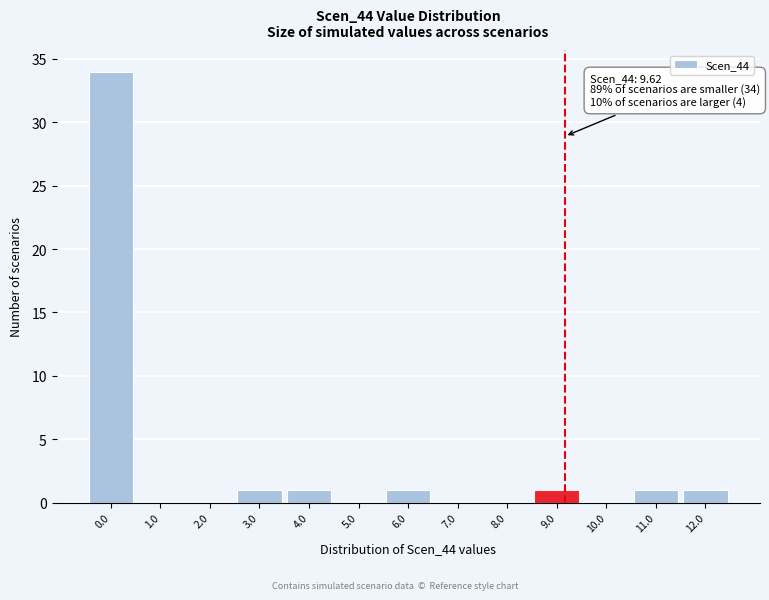

Reading left to right, what are all the values shown in this chart?

0.0=34	1.0=0	2.0=0	3.0=1	4.0=1	5.0=0	6.0=1	7.0=0	8.0=0	9.0=1	10.0=0	11.0=1	12.0=1